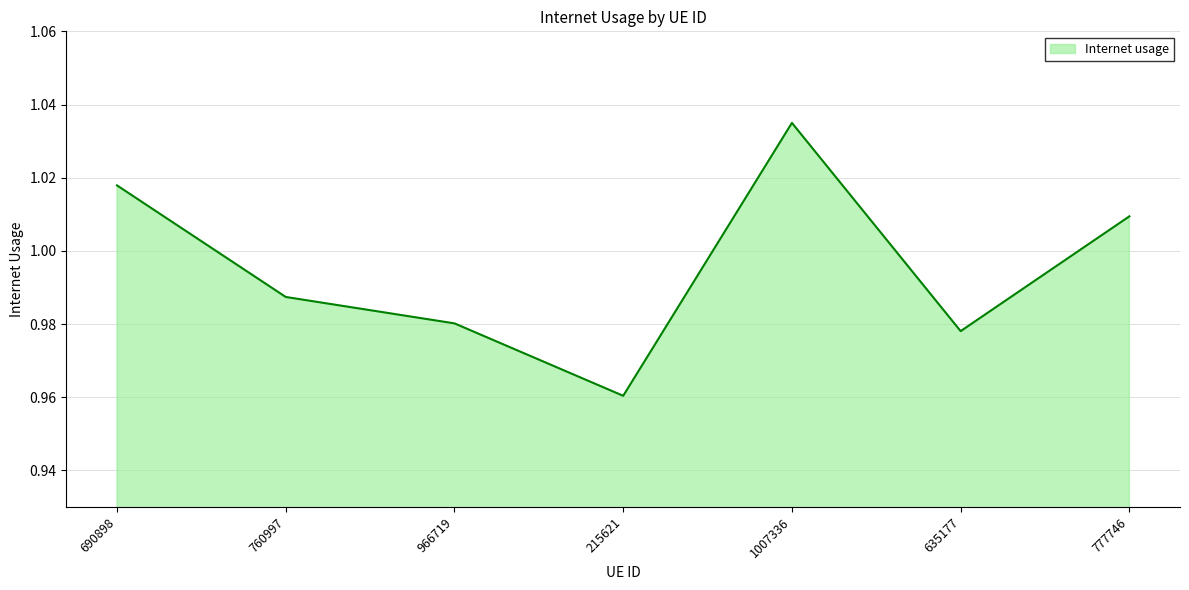

What is the sum of the values at 635177 and 760997?

2.0